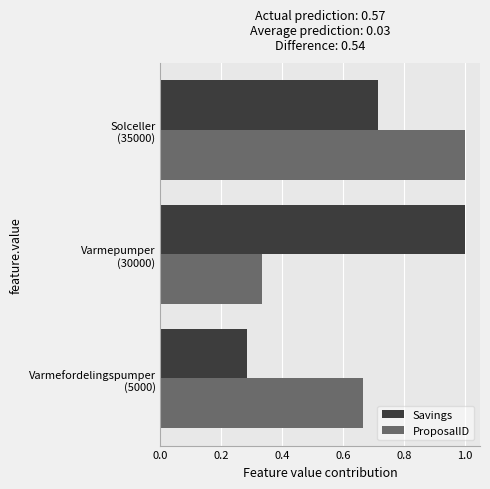

What are all the series names shown in the legend?

Savings, ProposalID